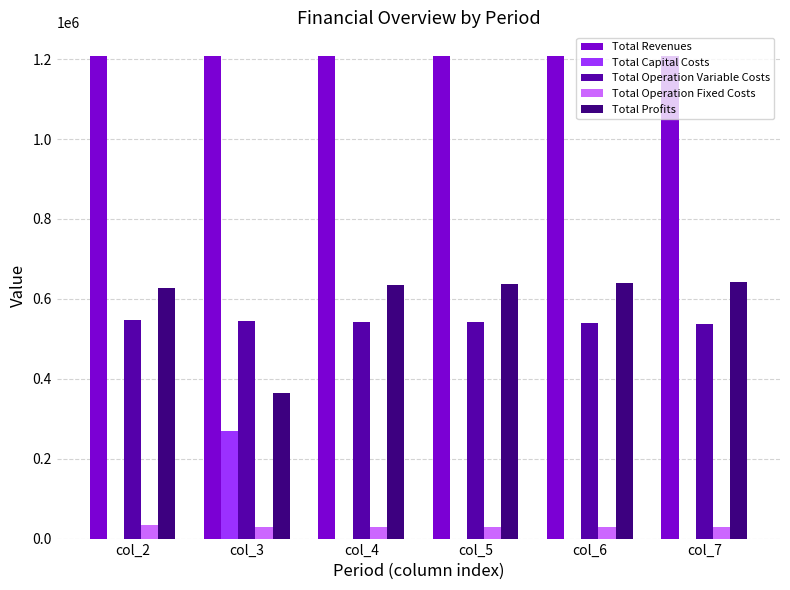

What is the sum of all Total Profits values?

3545729.8